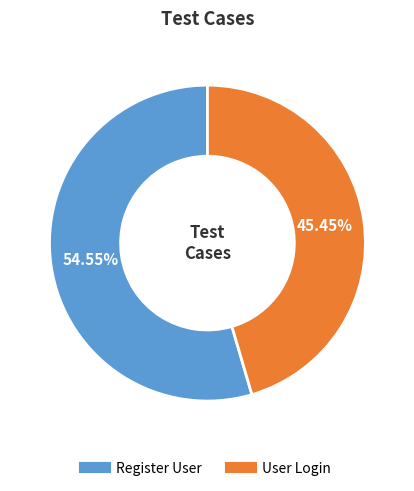

Which slice is the smallest?

User Login